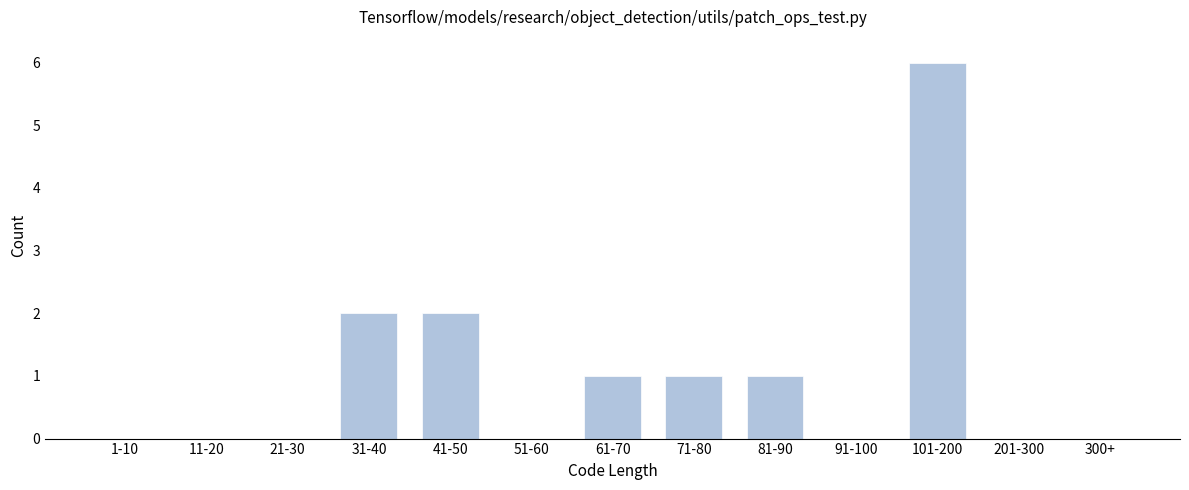

Reading left to right, what are all the values shown in this chart?

1-10=0	11-20=0	21-30=0	31-40=2	41-50=2	51-60=0	61-70=1	71-80=1	81-90=1	91-100=0	101-200=6	201-300=0	300+=0